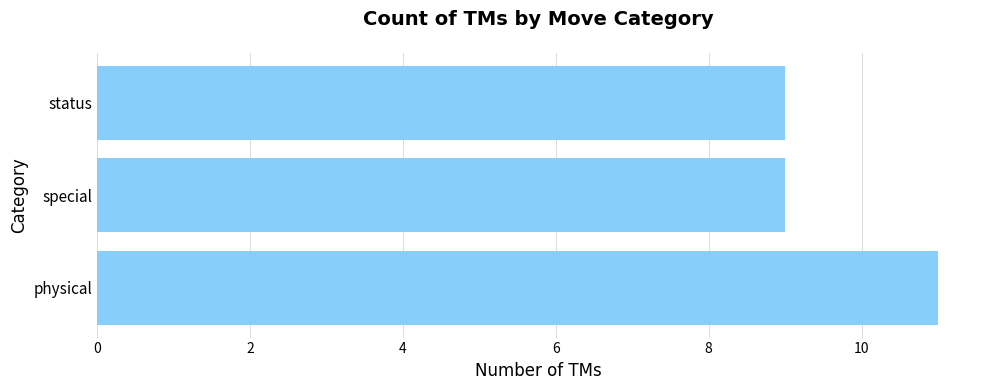

Does the chart contain any negative values?

No